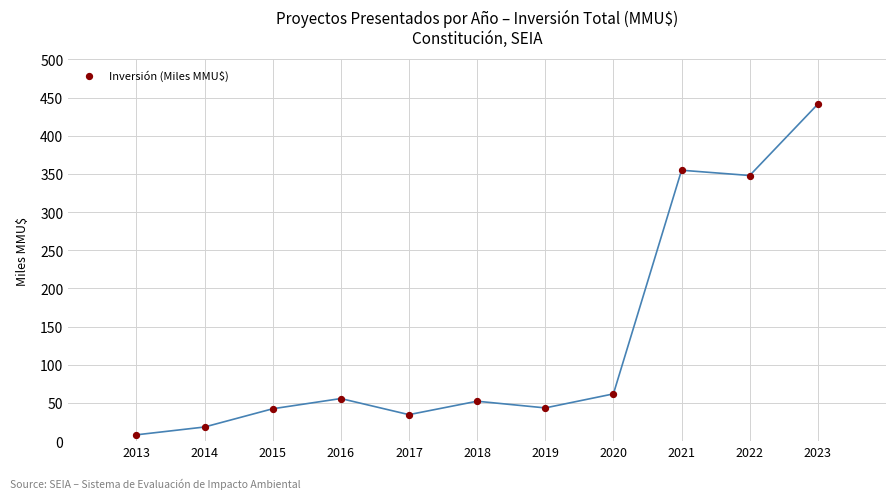

What is the average X value?

2018.0